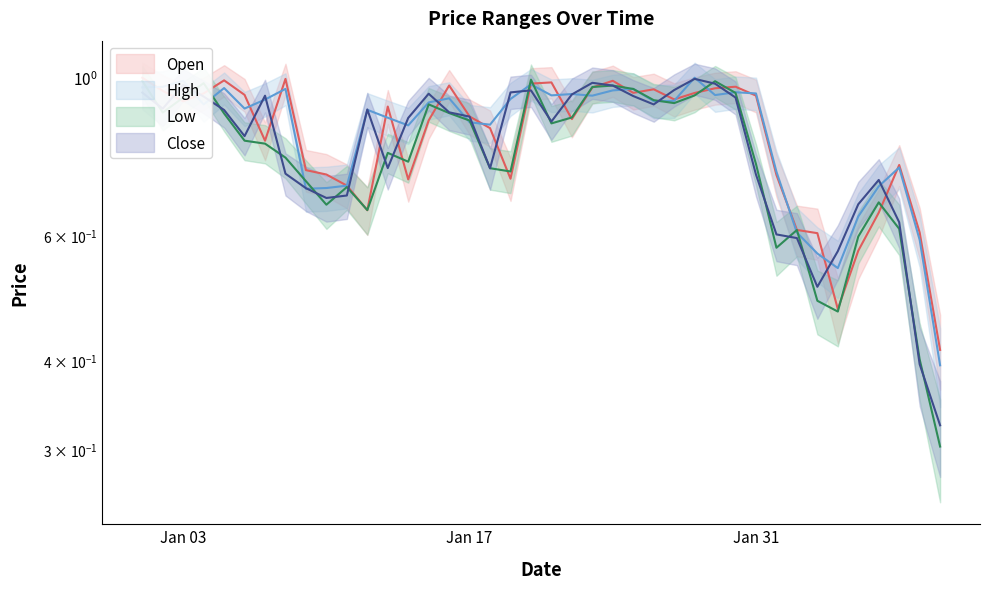

How many times do Open and Close cross each other?

16